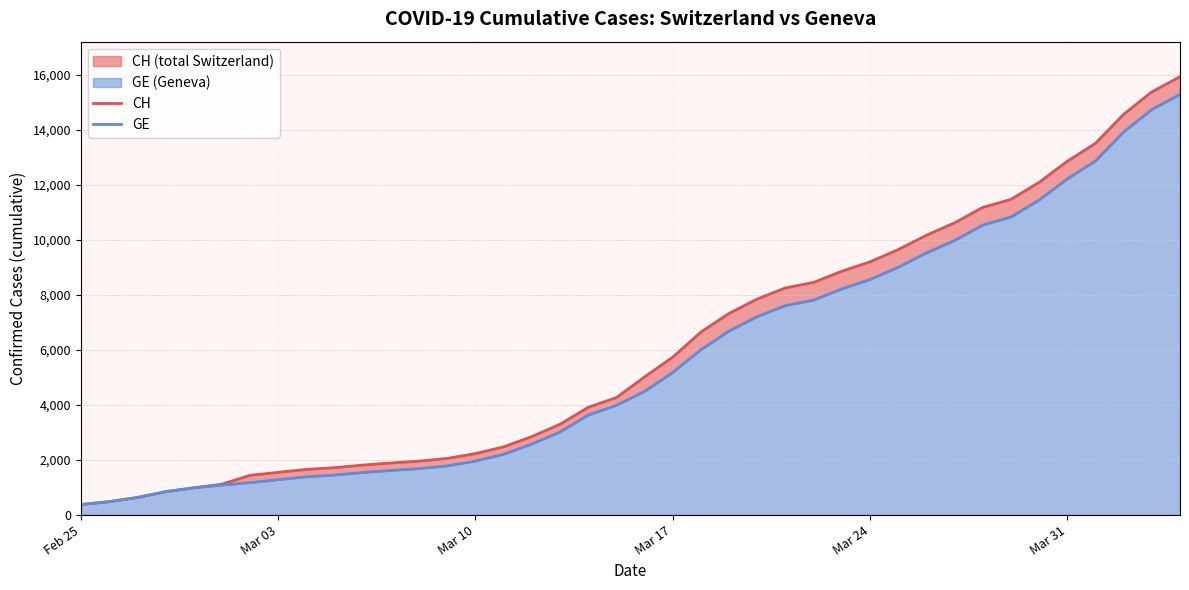

At which category is the sum across all series the highest?

39